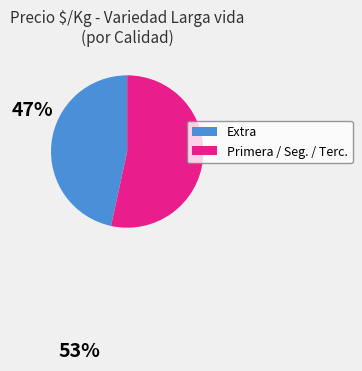

Which category has the smallest portion of the pie?

Extra